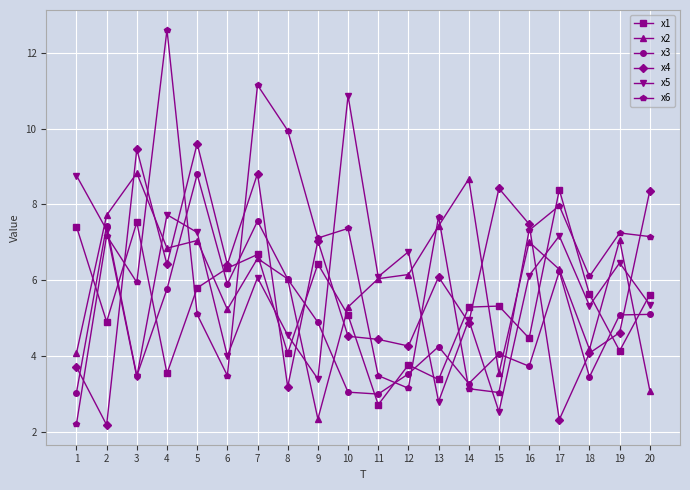

What is the smallest value displayed?

2.2